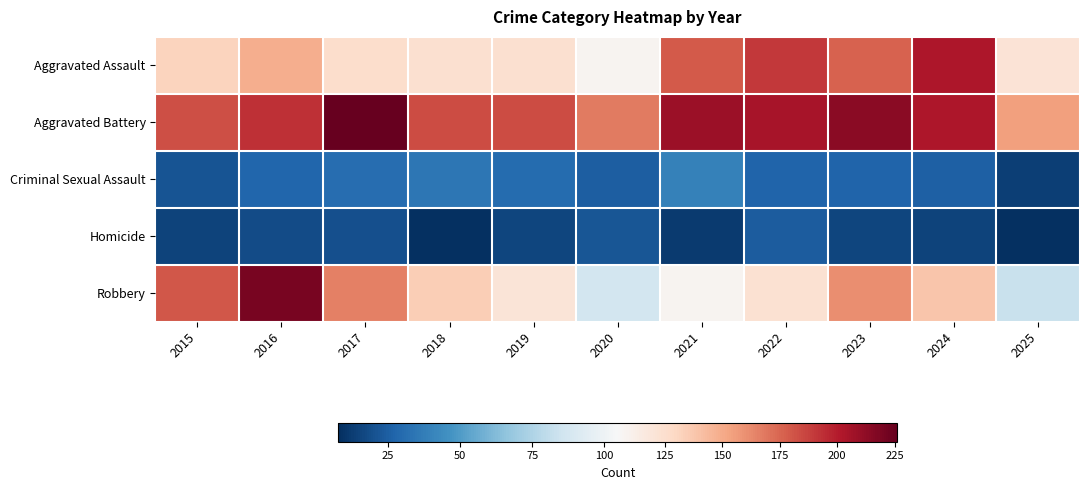

Which series has the largest range (max minus min)?

Robbery